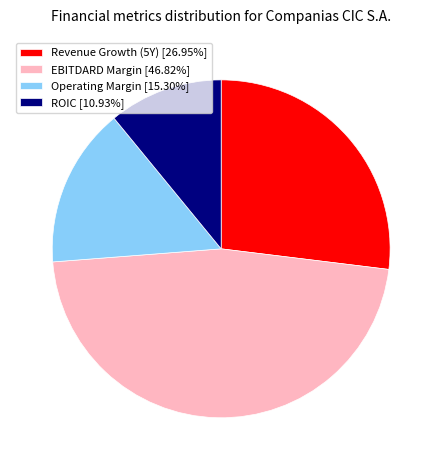

Does any single category account for the majority?

No